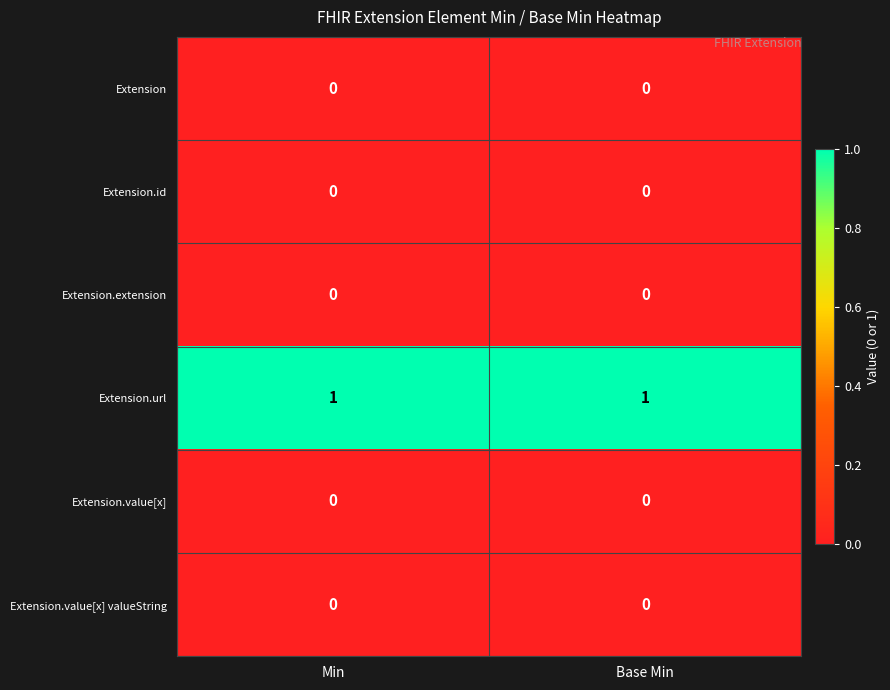

What is the greatest value displayed?

1